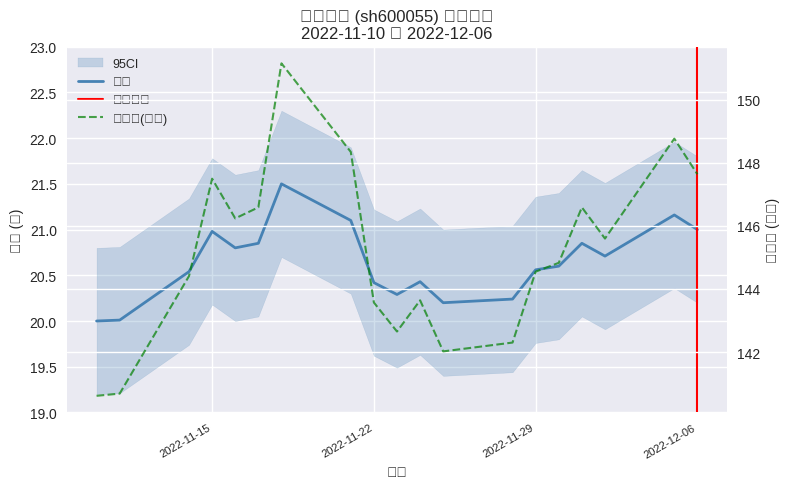

What is the spread (max minus min) of values at 2022-11-14?

123.9